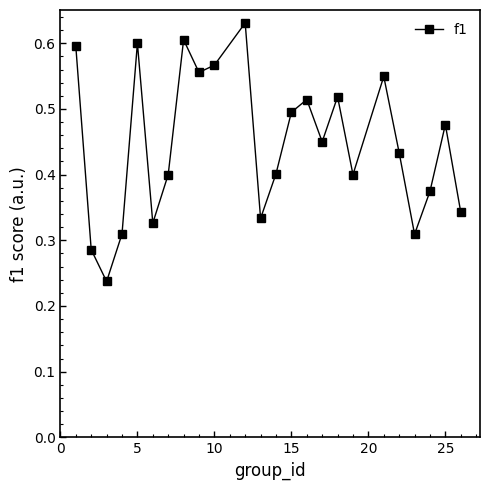

True or false: there are more than 1 points higher than both neighbors.

True